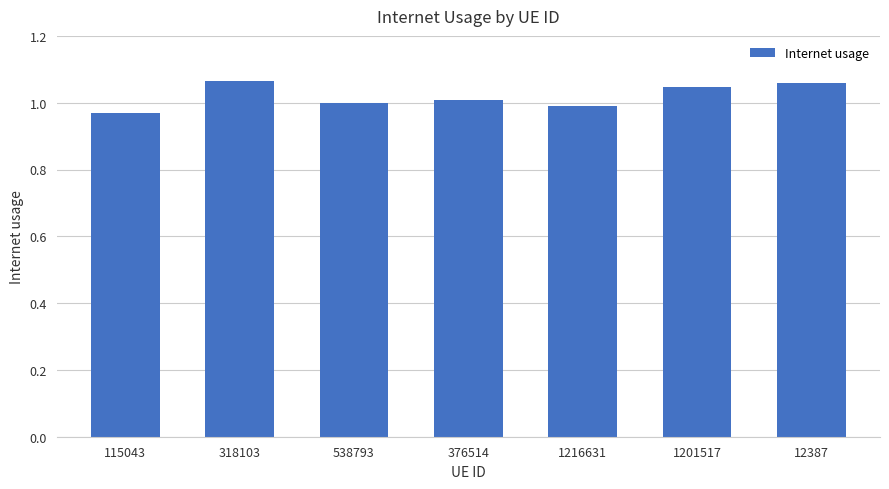

How many bars are there in total?

7